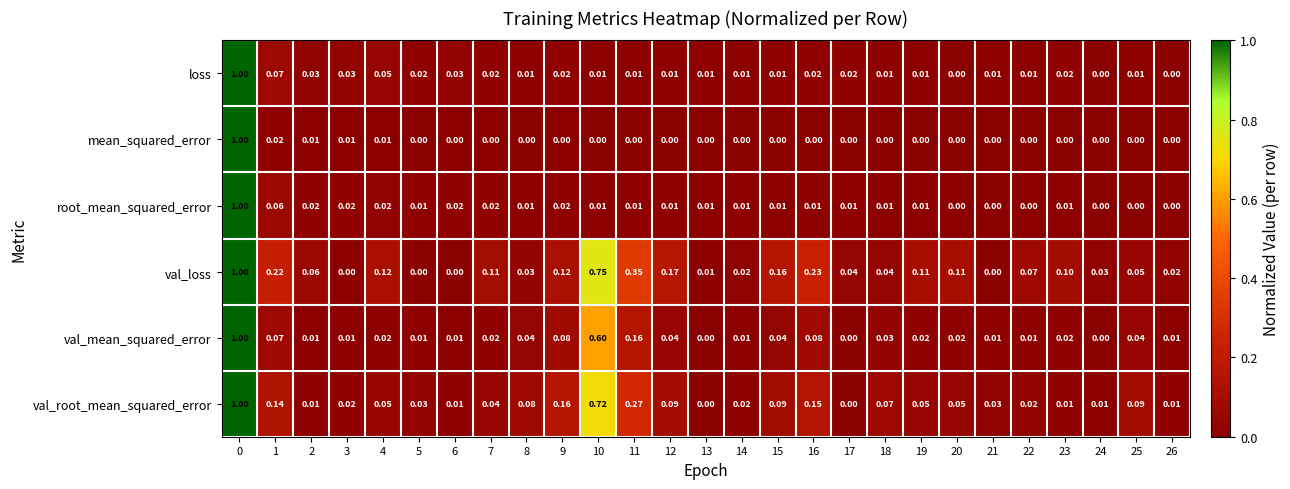

Which series has the largest total across all categories?

val_loss